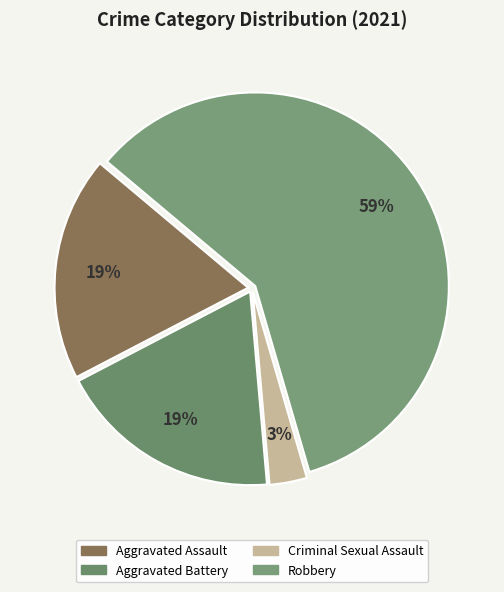

True or false: Aggravated Battery accounts for 32% of the total.

False